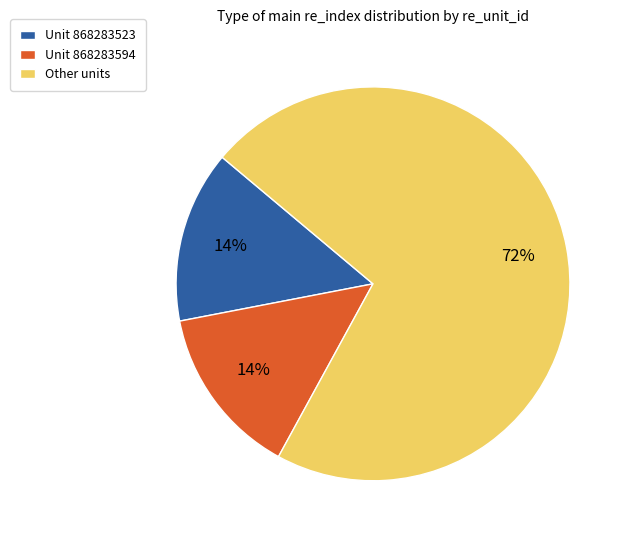

Do Unit 868283523 and Other units together represent more than half of the pie?

Yes